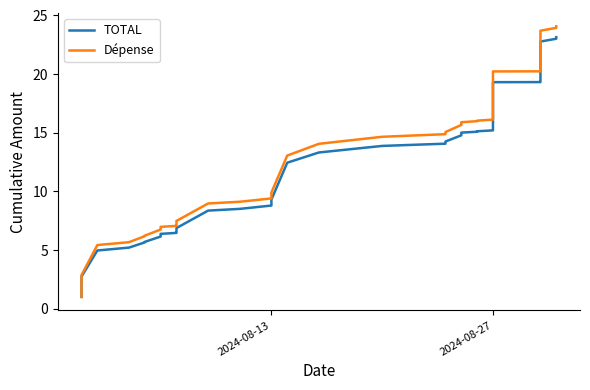

How many values in the Dépense series exceed 15?

21